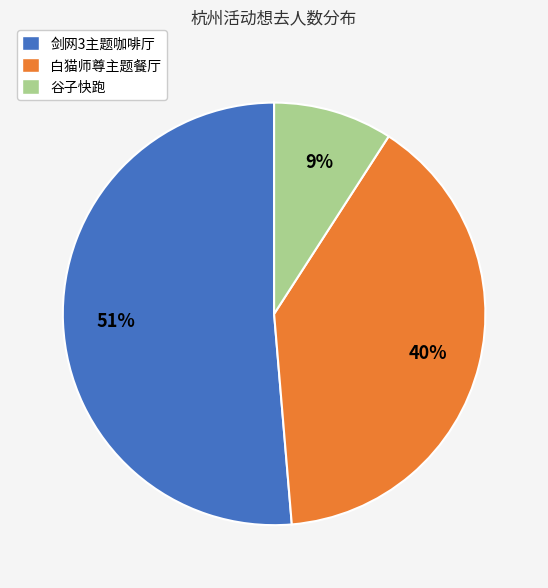

Which has a higher value, 白猫师尊主题餐厅 or 剑网3主题咖啡厅?

剑网3主题咖啡厅